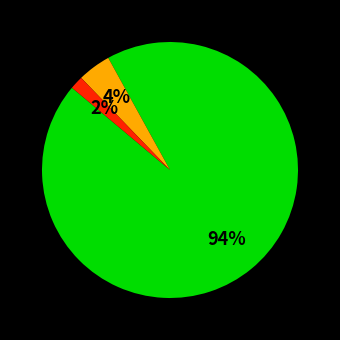

Is there any slice that represents more than half of the pie?

Yes